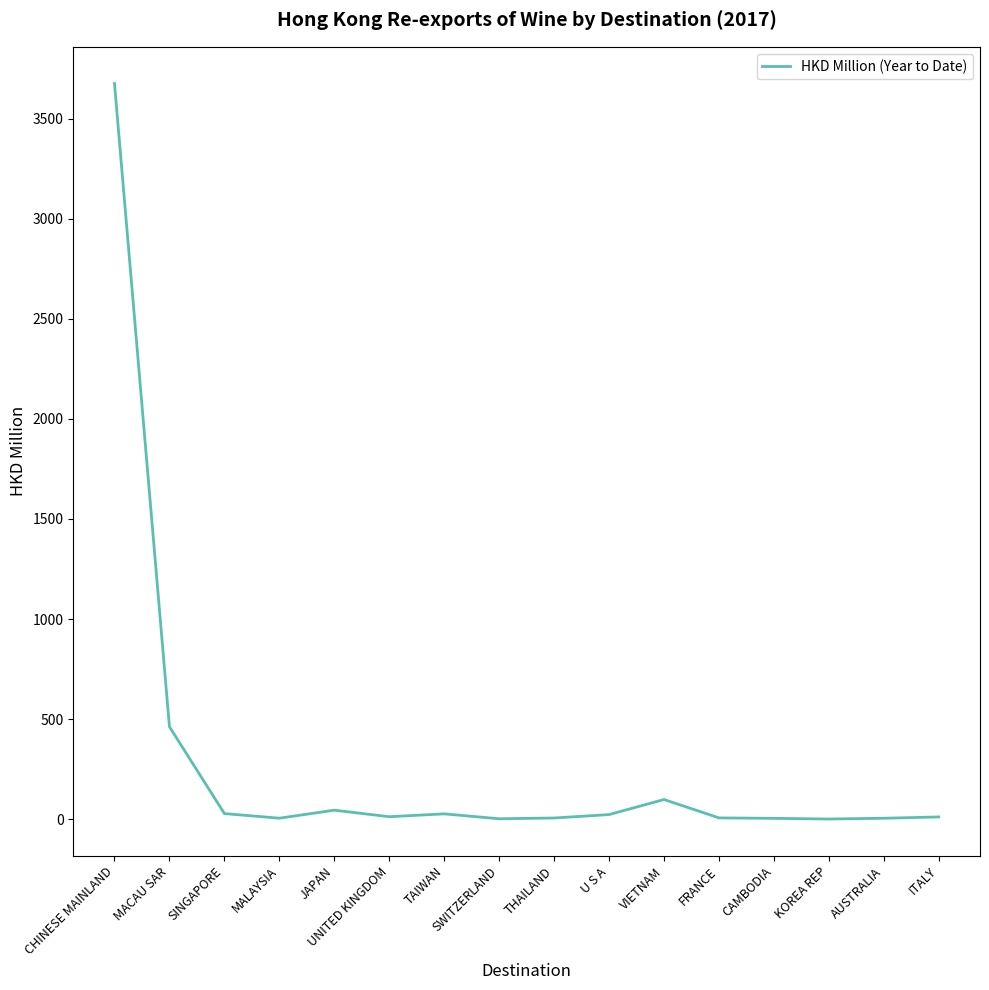

How many lines are shown in the chart?

1